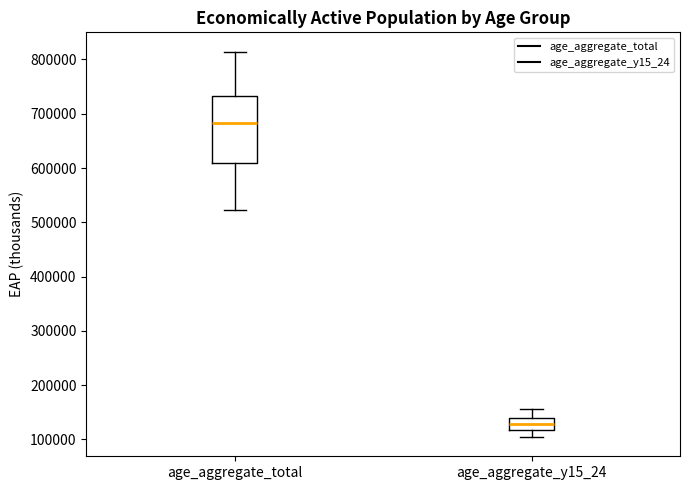

Reading left to right, read every box against the y-axis: the position of its median line, the range the box covers, and the ends of its whiskers. The values are not printed on the chart, so give them approximately, as read against the axis.

age_aggregate_total: median 680000, box 610000 to 730000, whiskers 520000 to 810000
age_aggregate_y15_24: median 130000, box 120000 to 140000, whiskers 100000 to 160000